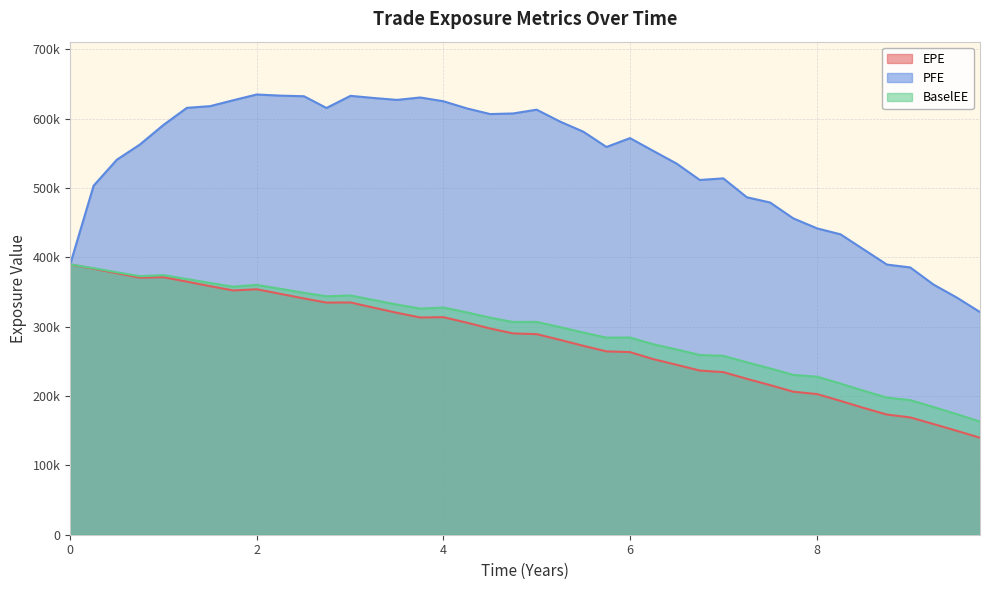

Rank the series by their maximum value, from lowest to highest.

EPE, BaselEE, PFE